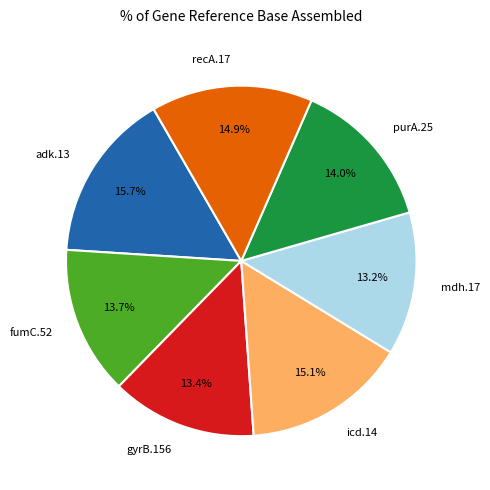

Which has a higher value, mdh.17 or icd.14?

icd.14